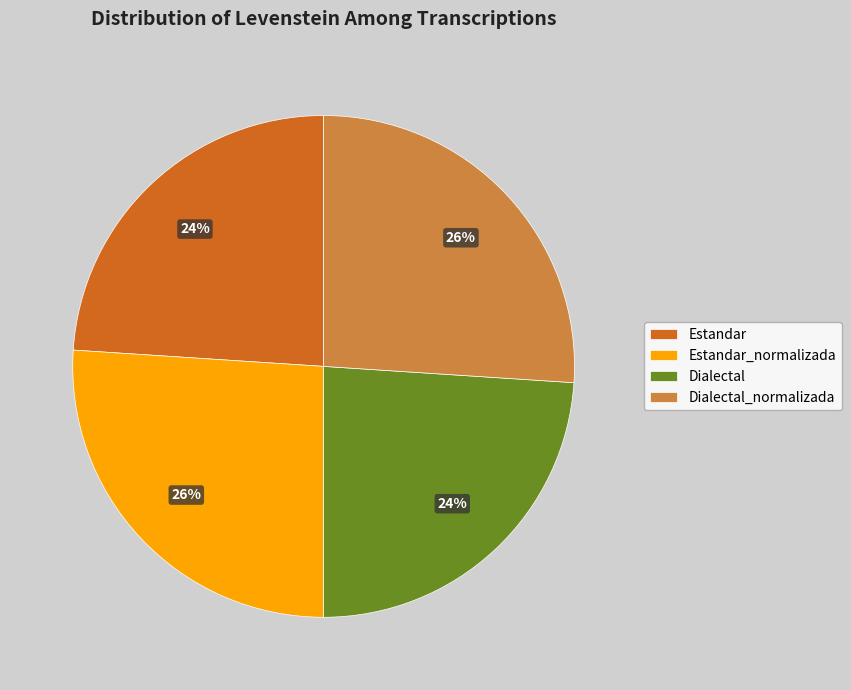

Is it true that Estandar is 12% of the pie?

False